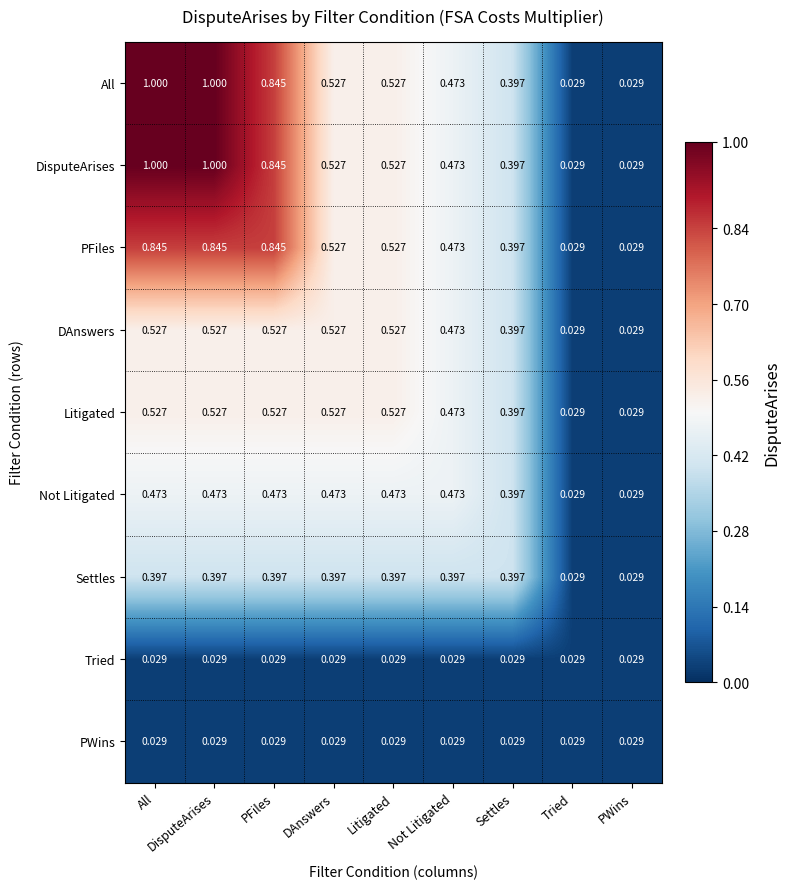

Is the value of Litigated at PFiles greater than the value of DAnswers at PWins?

Yes